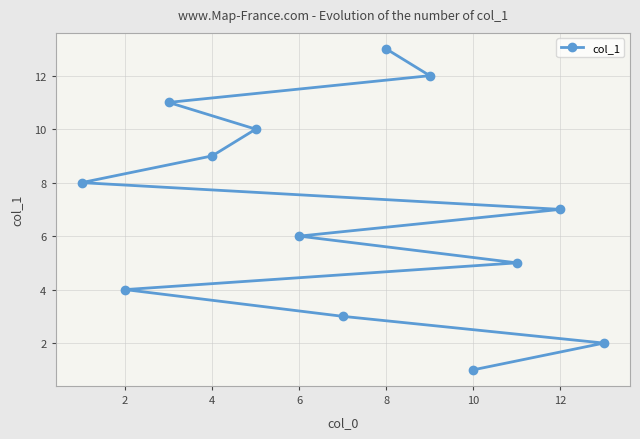

What is the greatest value displayed?

13